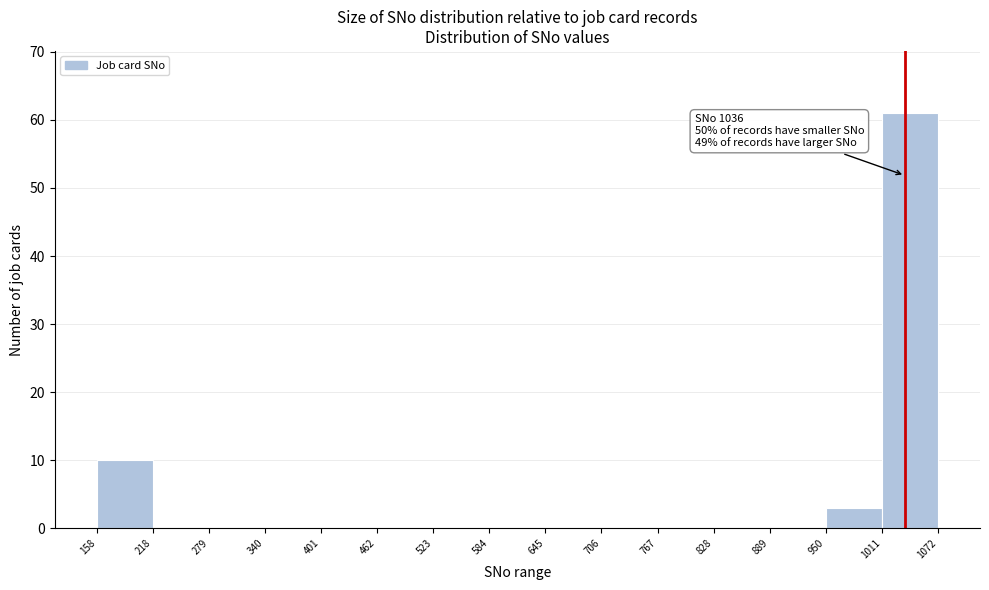

Which range on the x-axis has the tallest bar?

1011 to 1072